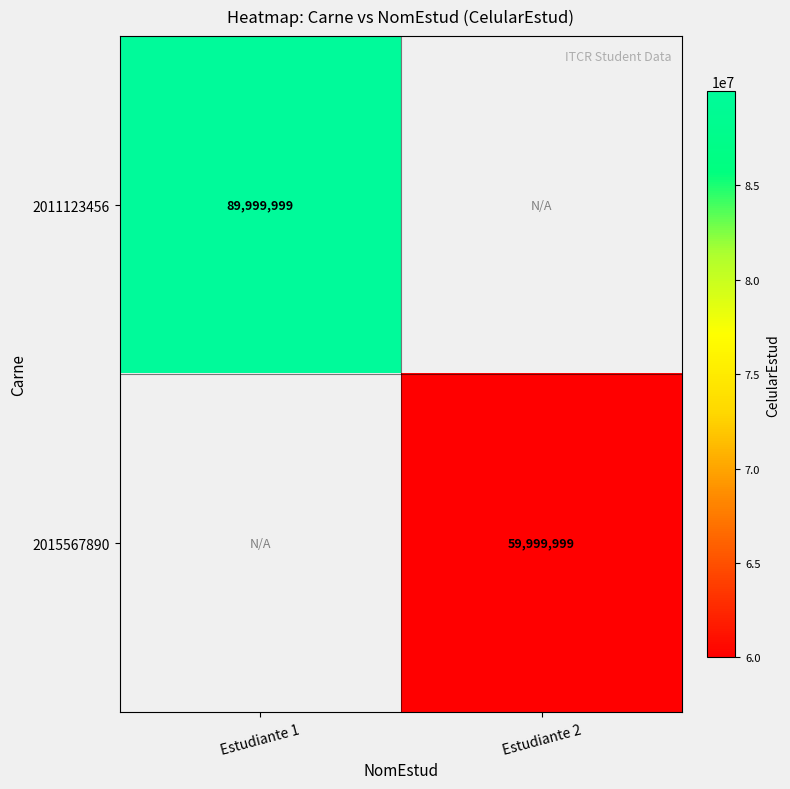

Is it true that 2015567890 equals 59999999 at Estudiante 2?

True